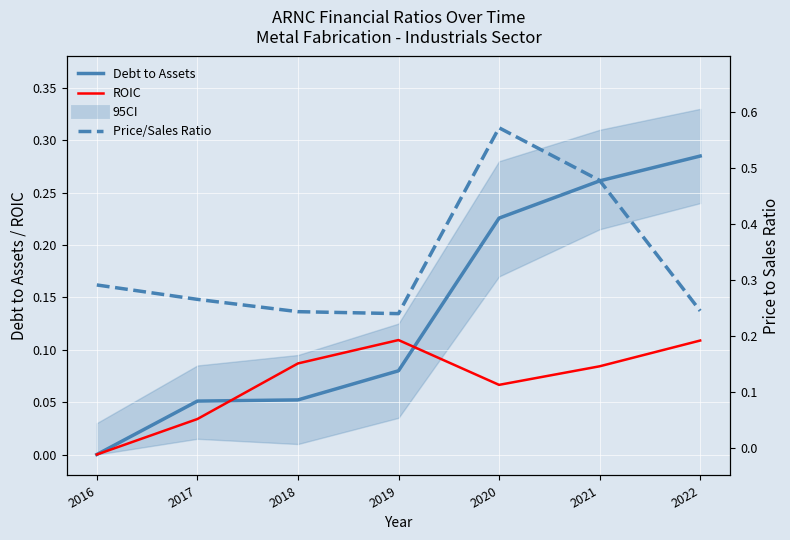

True or false: ROIC and Debt to Assets cross at least once.

True